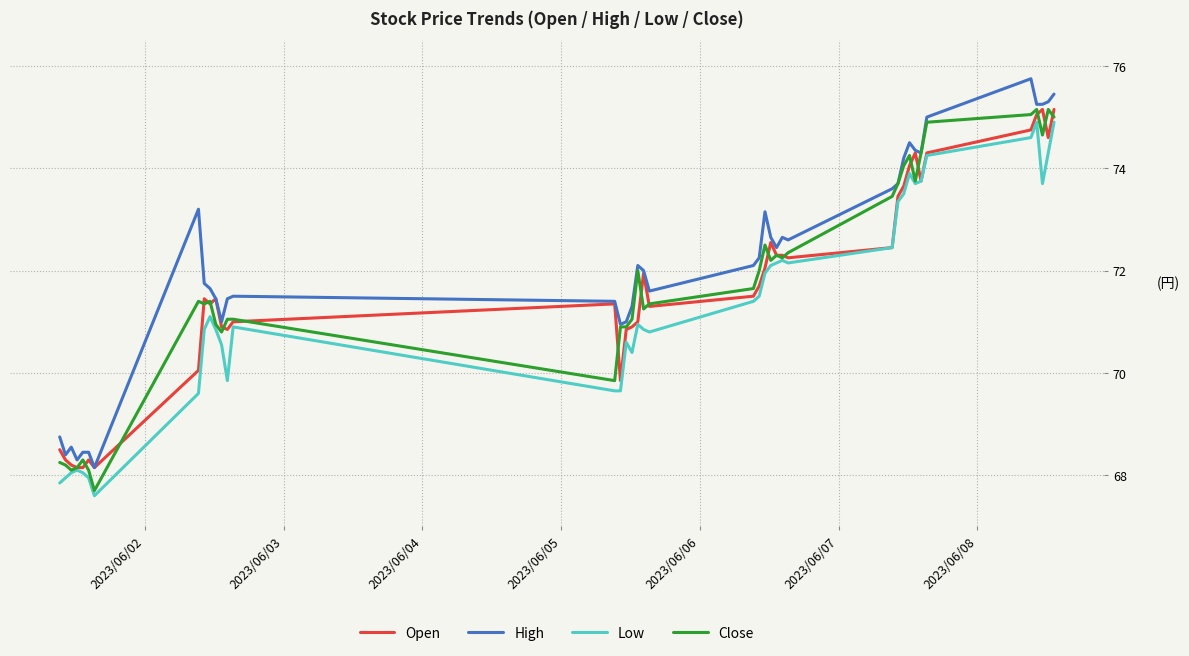

What is the difference between the maximum and minimum values in the Open series?

7.0